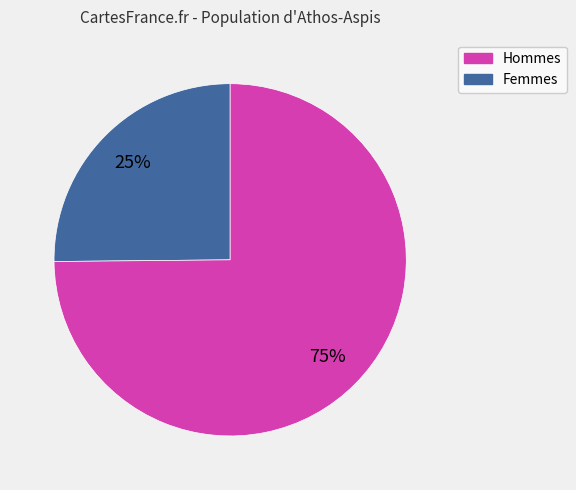

To the nearest percent, what is the average slice percentage?

50%